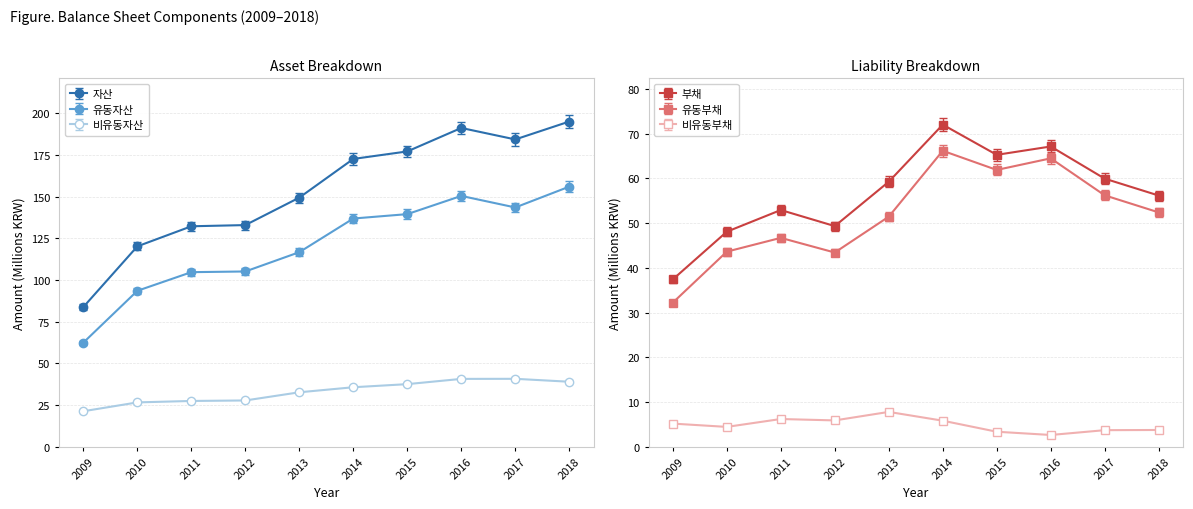

The 비유동자산 series shows 26.7 at 2010. True or false?

True